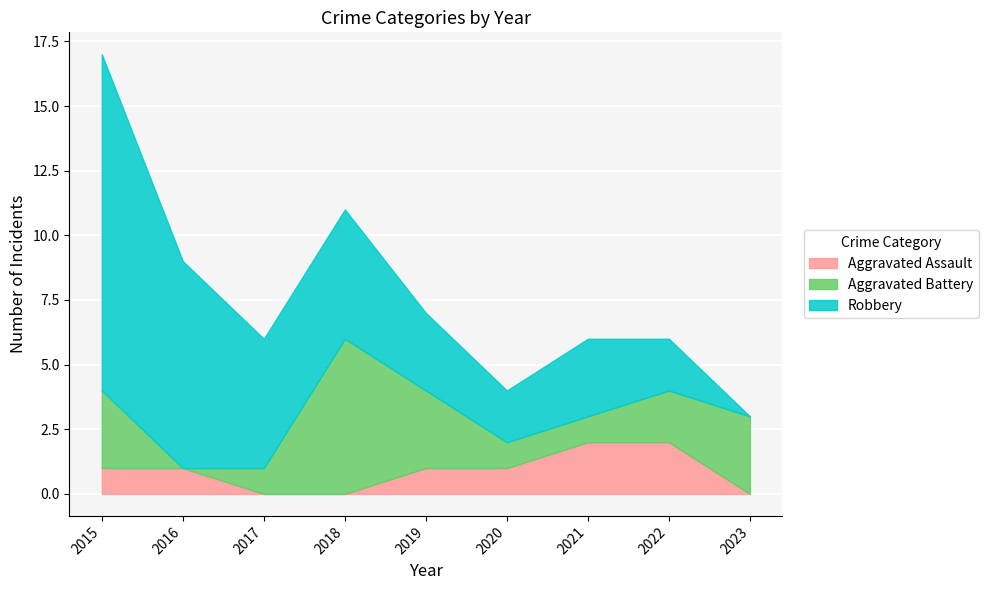

What is the value of the Robbery point at the 2nd from the left?

8